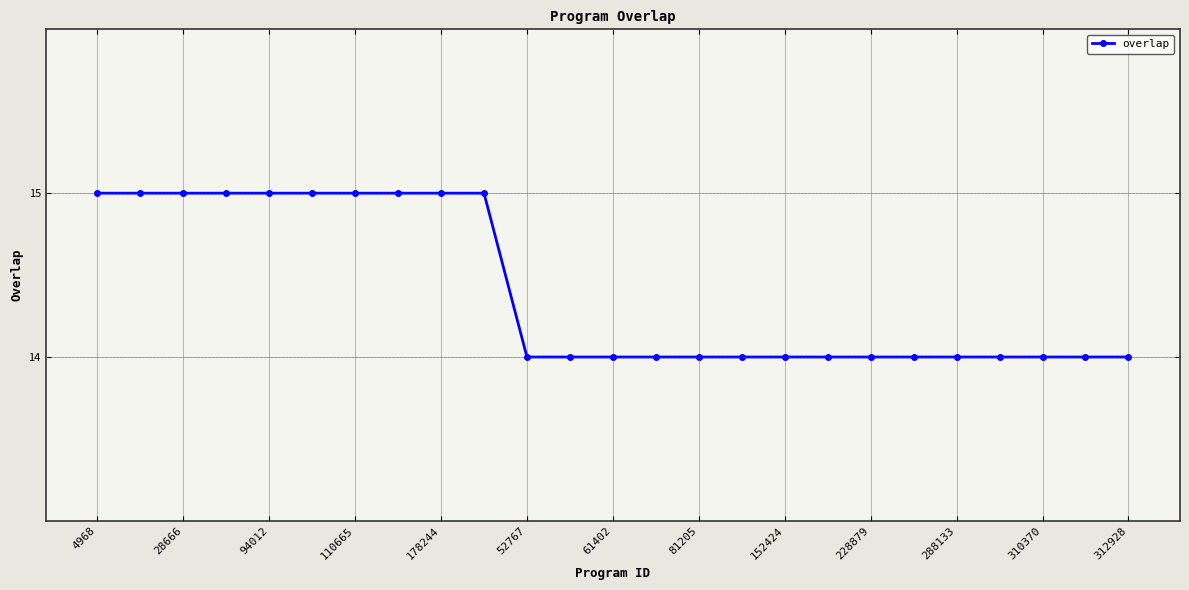

What is the maximum value shown in the chart?

15